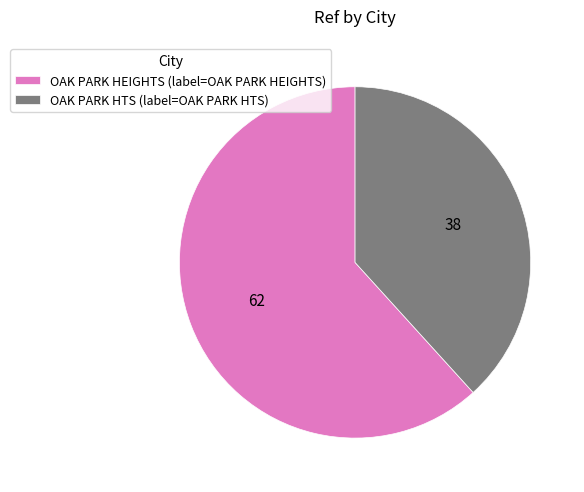

Which slice represents more than half of the pie?

OAK PARK HEIGHTS